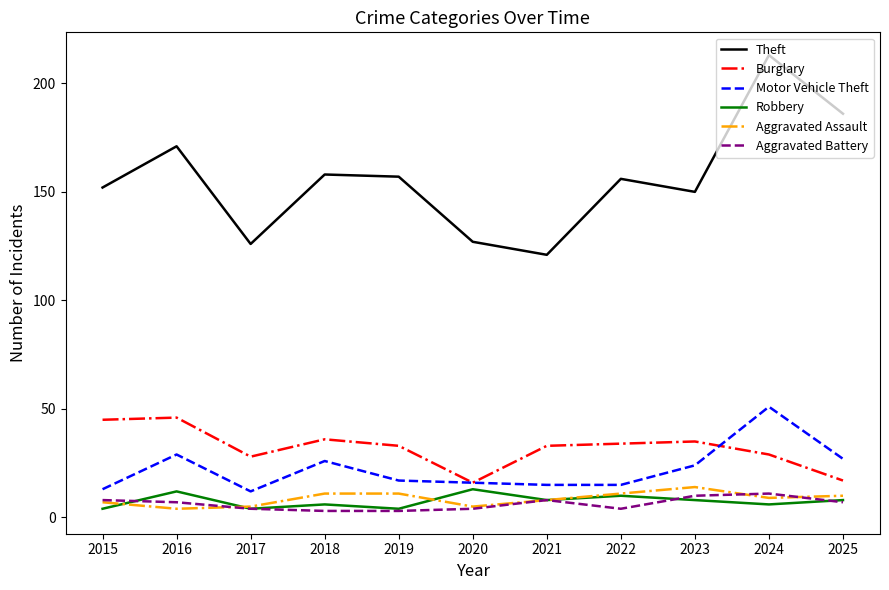

What is the minimum value for Robbery?

4